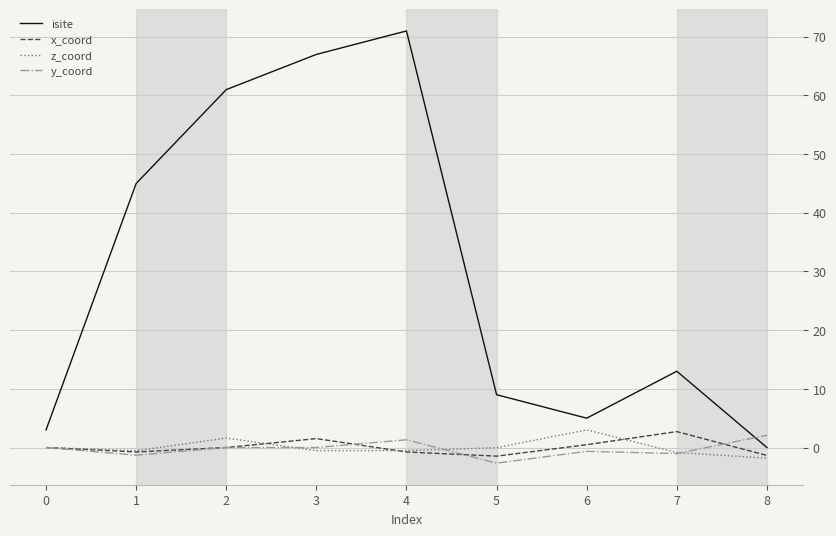

The value of isite at 4 is 14.4. True or false?

False